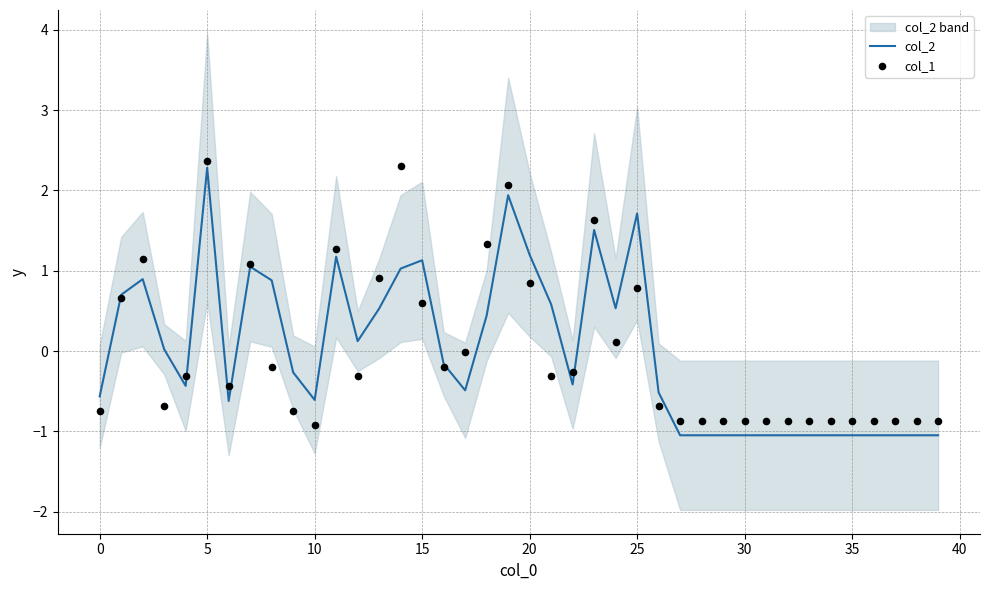

Which series contains the highest Y value?

col_1